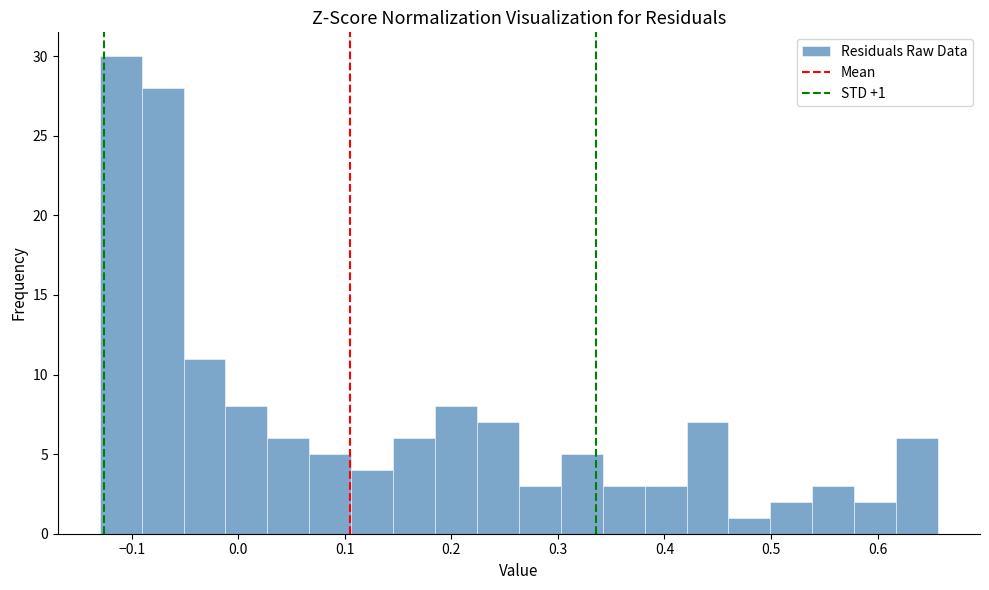

Around what value on the x-axis is the tallest bar? Give the approximate position of its centre, as read against the axis.

-0.11